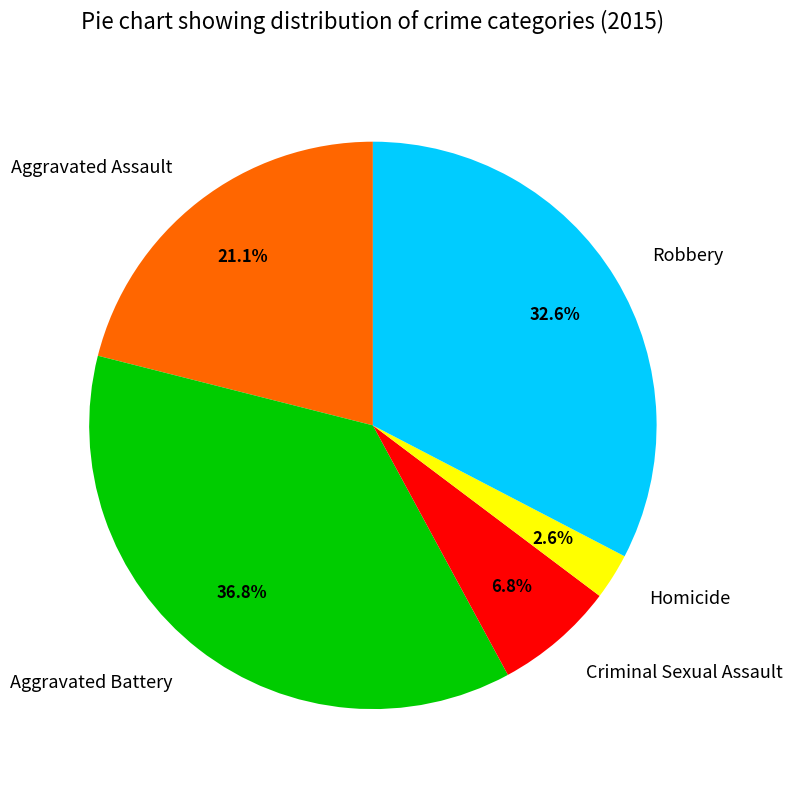

True or false: Homicide accounts for 3% of the total.

True